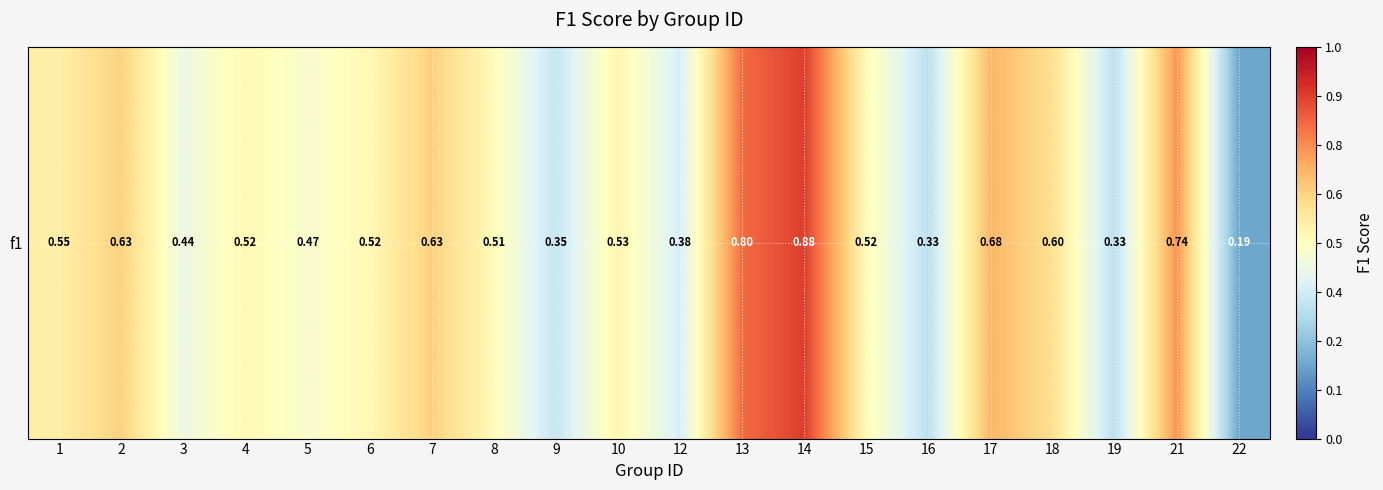

What is the difference between the values at 12 and 10?

0.1